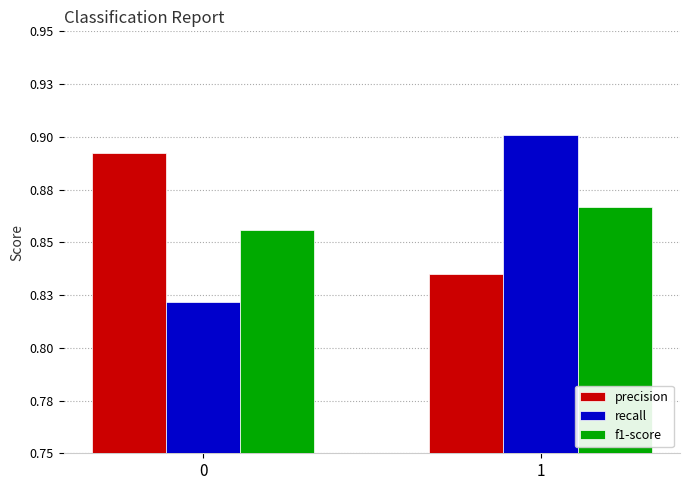

Does the chart contain stacked bars?

No